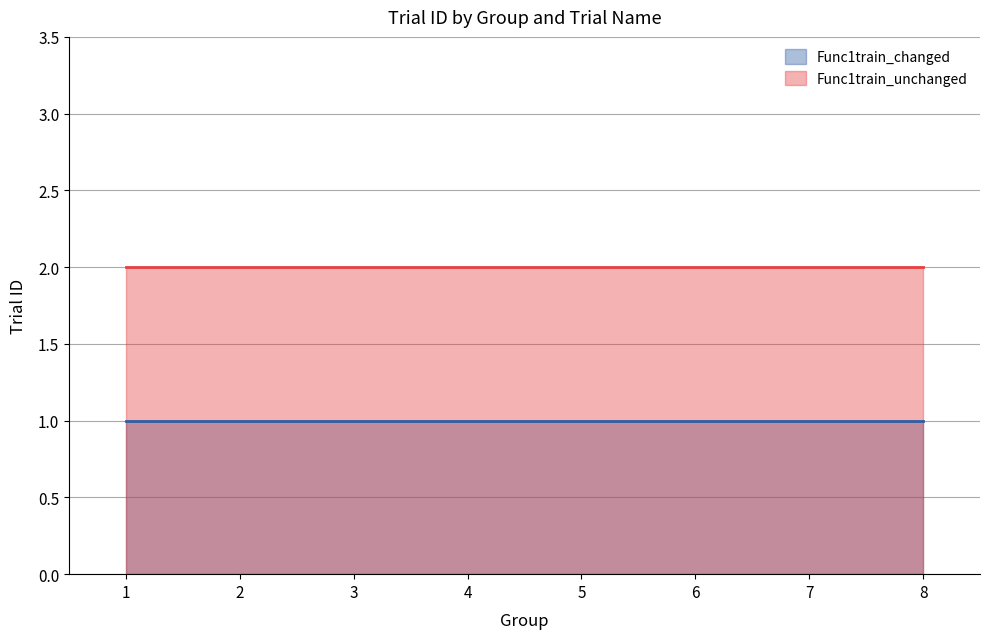

Where is Func1train_unchanged nearest to the value 2?

1